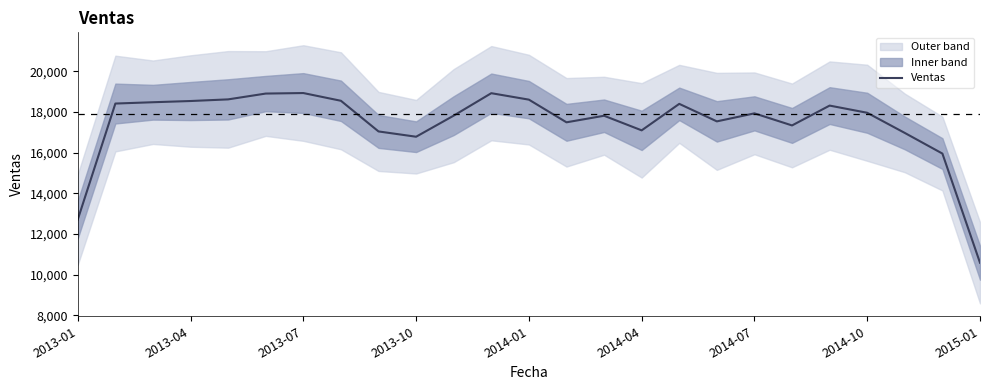

Reading right to left, what are all the values shown in this chart?

10587.7	15954.7	16969.0	17960.7	18314.0	17338.3	17932.3	17537.7	18399.0	17096.3	17814.7	17491.7	18606.3	18923.7	17820.3	16783.0	17043.3	18550.3	18930.7	18905.3	18619.3	18538.7	18479.0	18414.3	12714.7